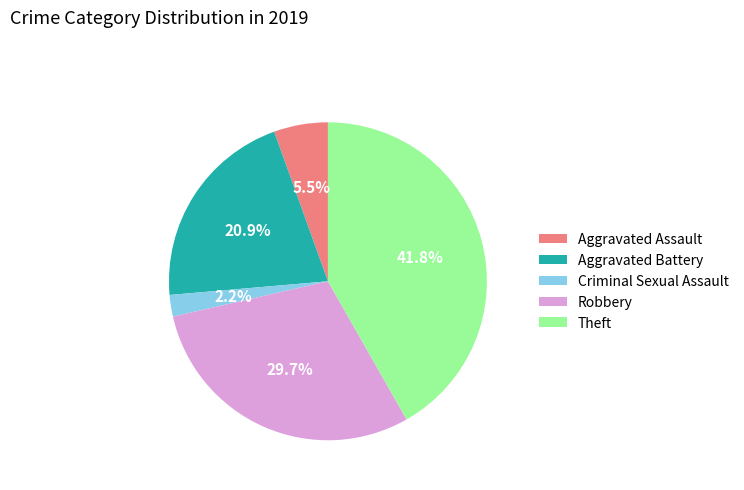

Does Theft represent more than half of the total?

No